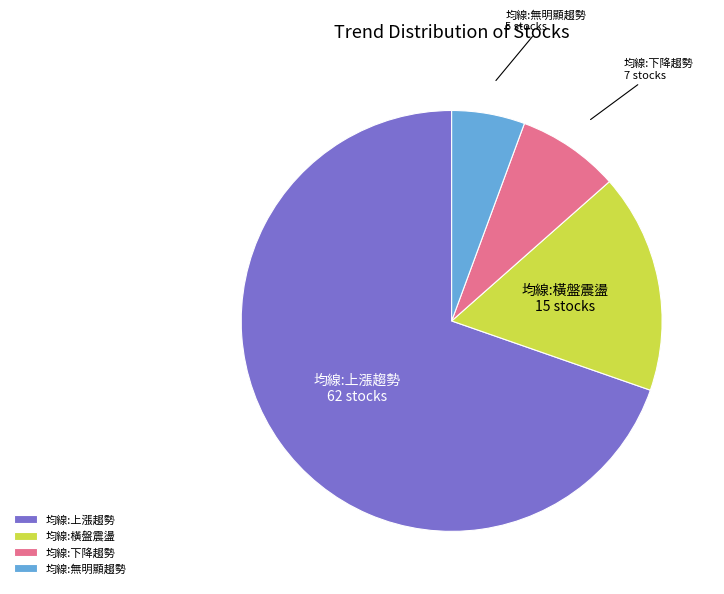

Does any single category account for the majority?

Yes